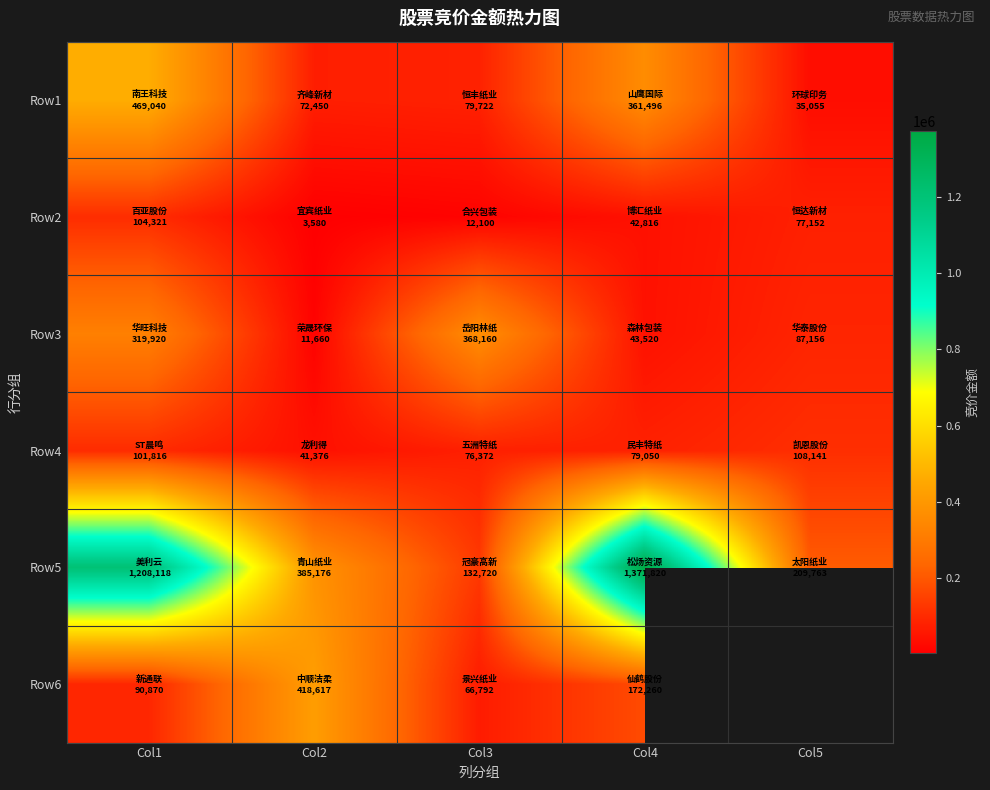

The Row6 series shows 418617.0 at Col2. True or false?

True